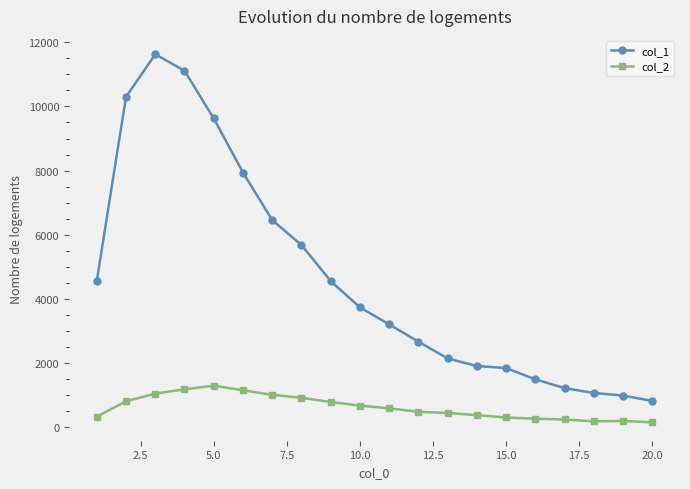

What are all the series names shown in the legend?

col_1, col_2